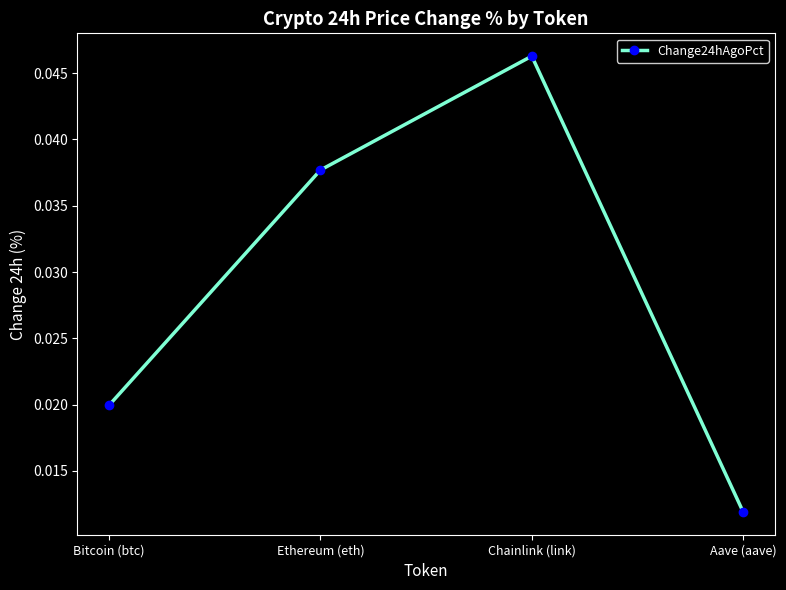

True or false: the data shows 0.1 at Chainlink (link).

False